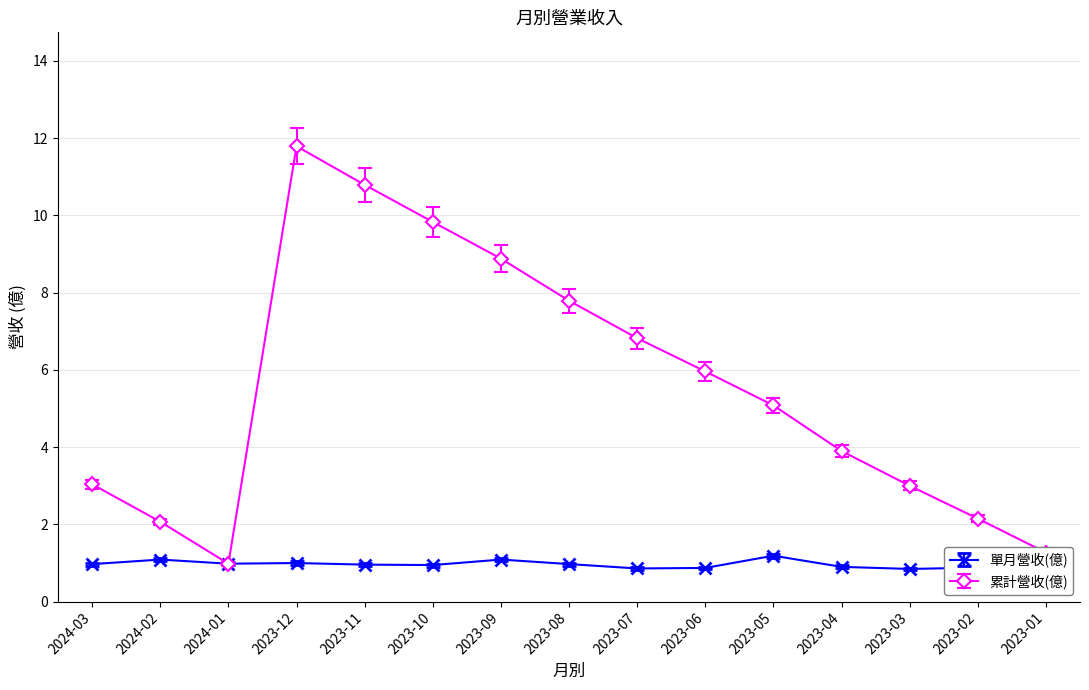

True or false: 累計營收(億) and 單月營收(億) cross at least once.

False